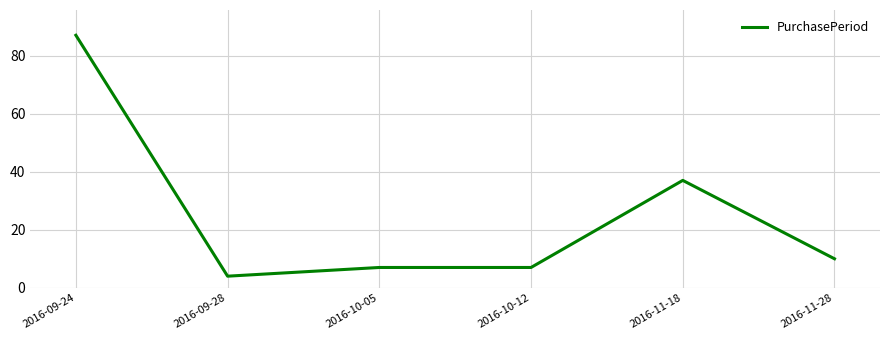

Which has a higher value, 2016-11-28 or 2016-10-12?

2016-11-28